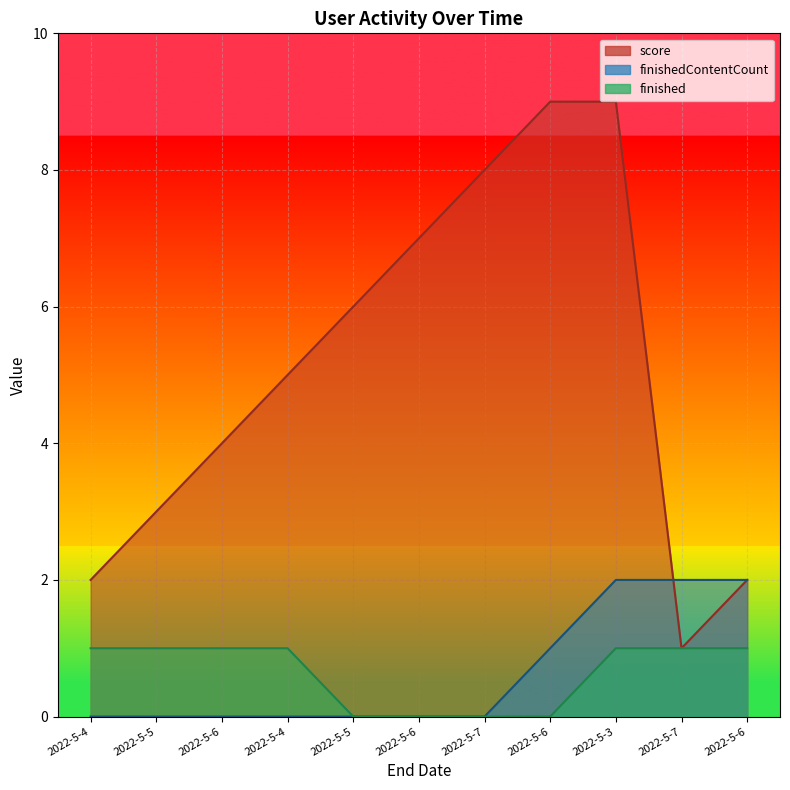

How many finished values are between 0 and 1?

11